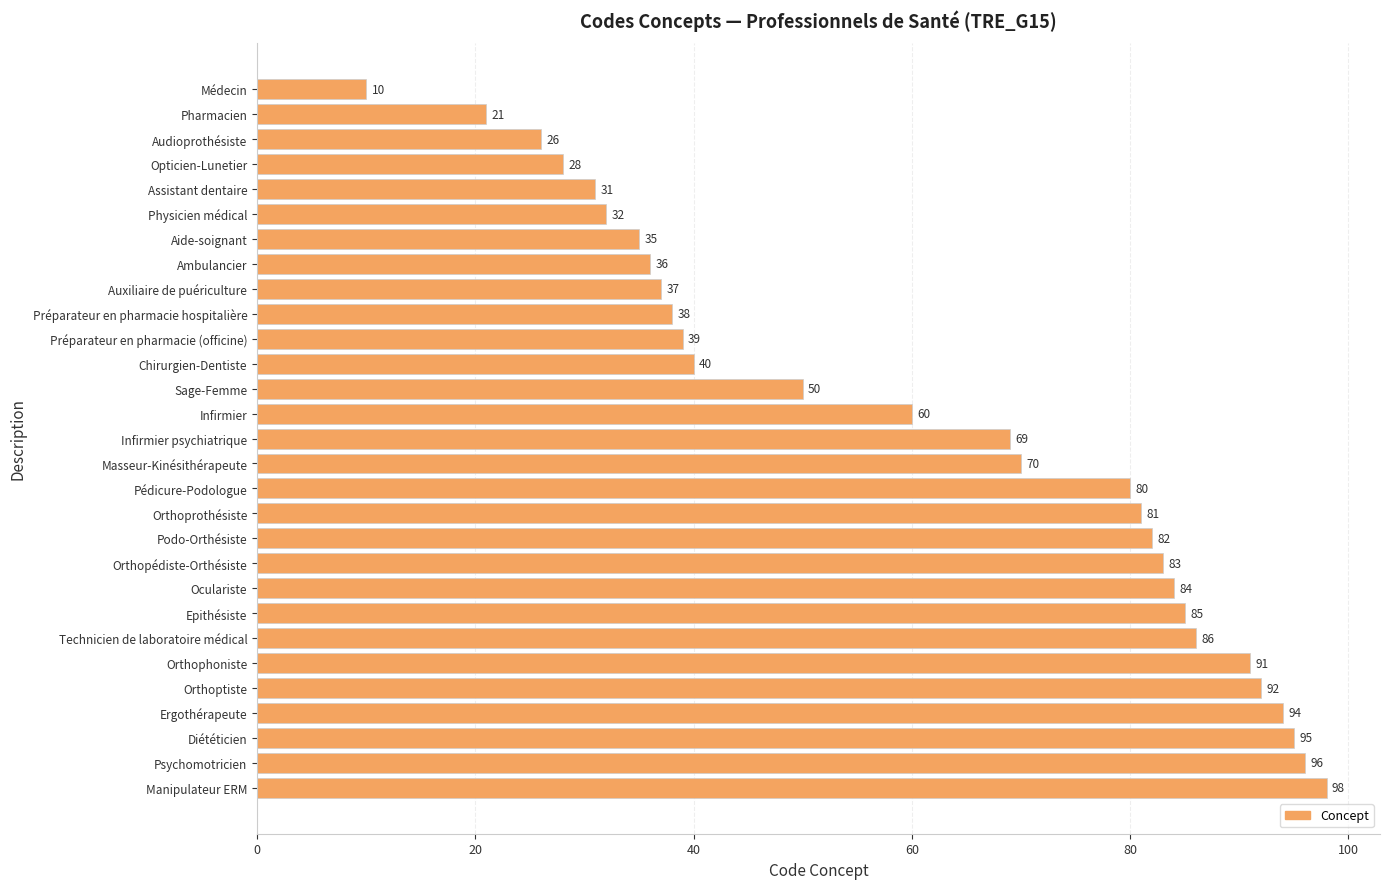

Approximately how many times larger is the value at Audioprothésiste compared to Opticien-Lunetier?

0.9